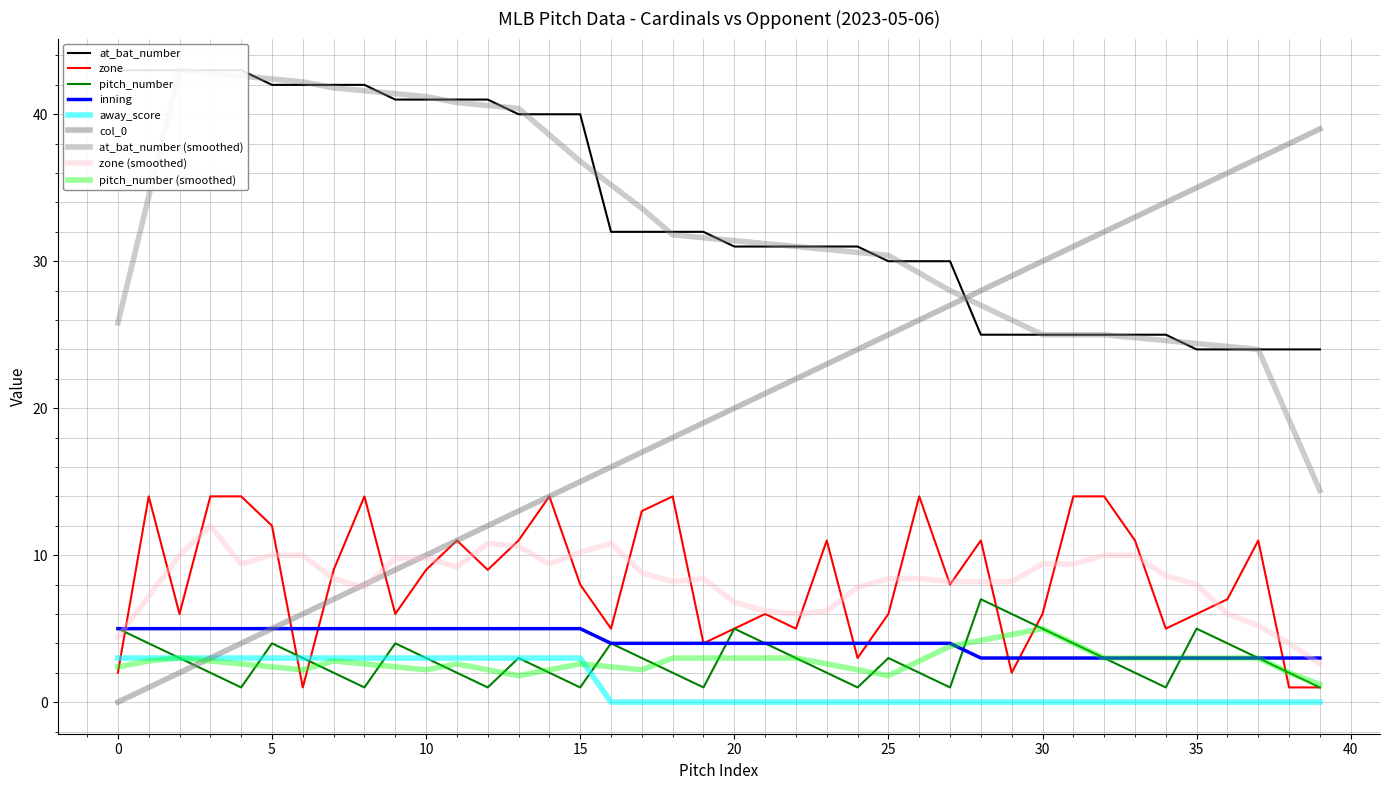

Which series has the largest total across all categories?

at_bat_number